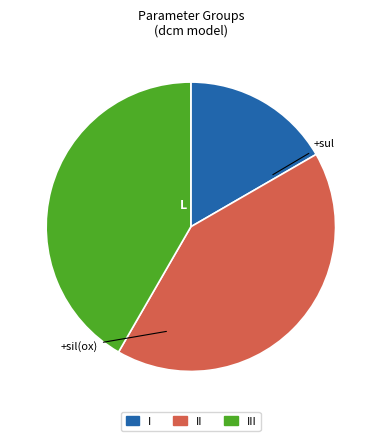

Is there any slice that represents more than half of the pie?

No